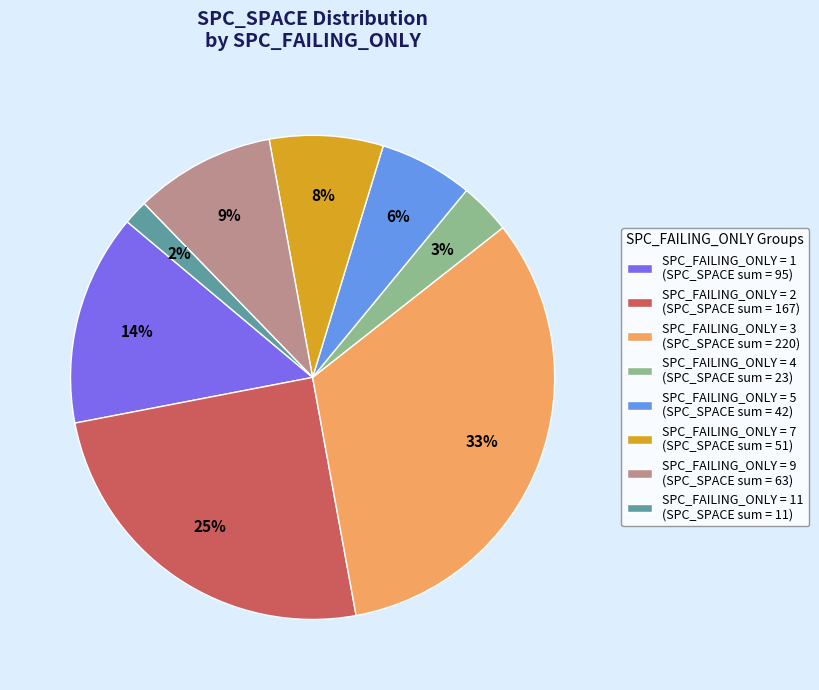

Between SPC_FAILING_ONLY = 11 (SPC_SPACE sum = 11) and SPC_FAILING_ONLY = 5 (SPC_SPACE sum = 42), which is larger?

SPC_FAILING_ONLY = 5 (SPC_SPACE sum = 42)